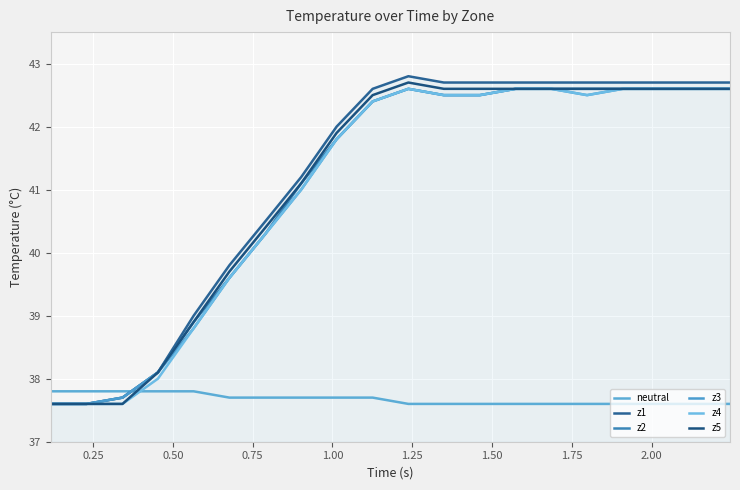

How many lines are shown in the chart?

6